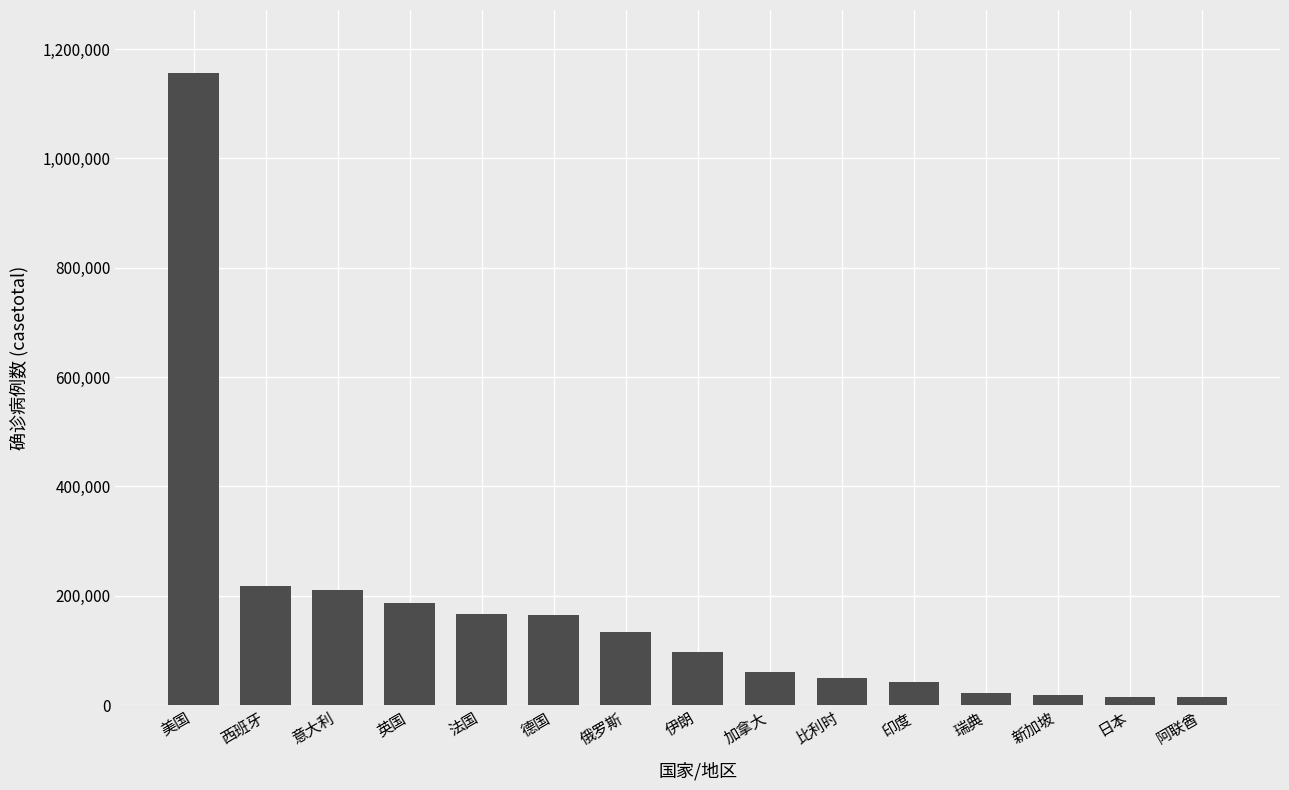

What is the label of the 4th bar from the right?

瑞典